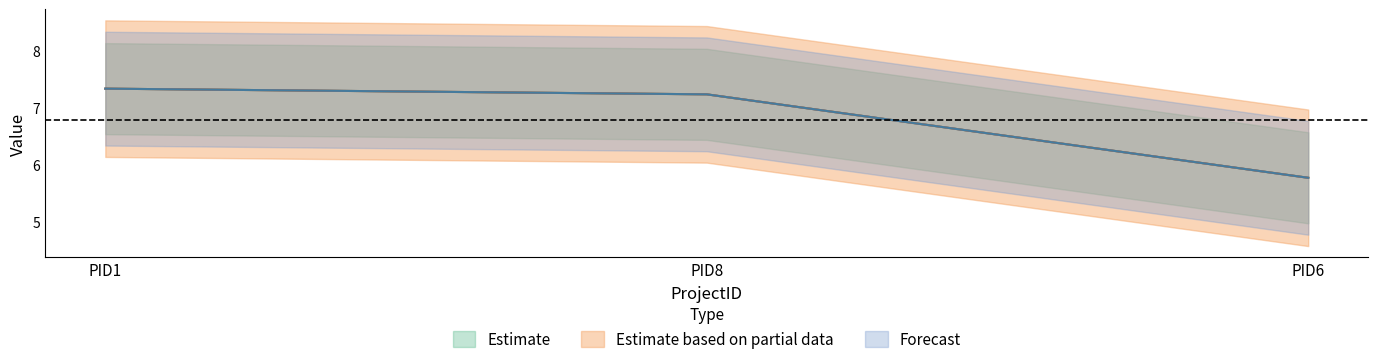

At PID8, list the series in order from largest to smallest.

Estimate, Estimate based on partial data, Forecast